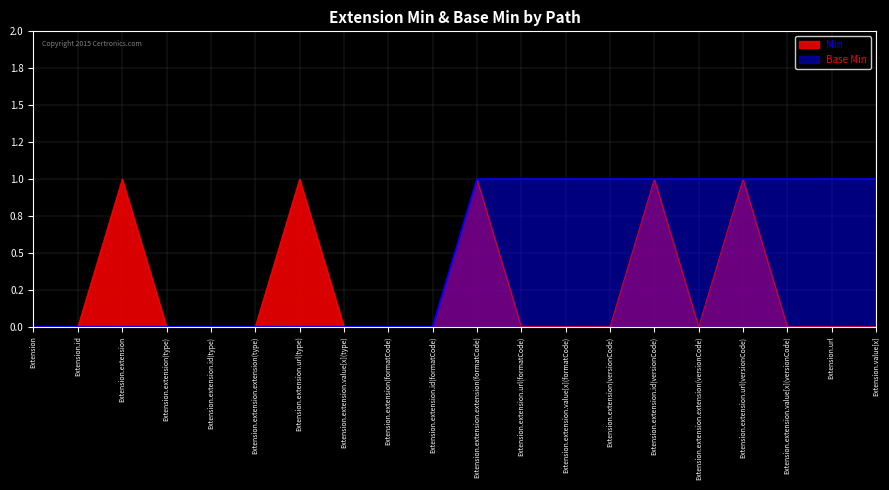

How many values in Base Min are above zero?

10